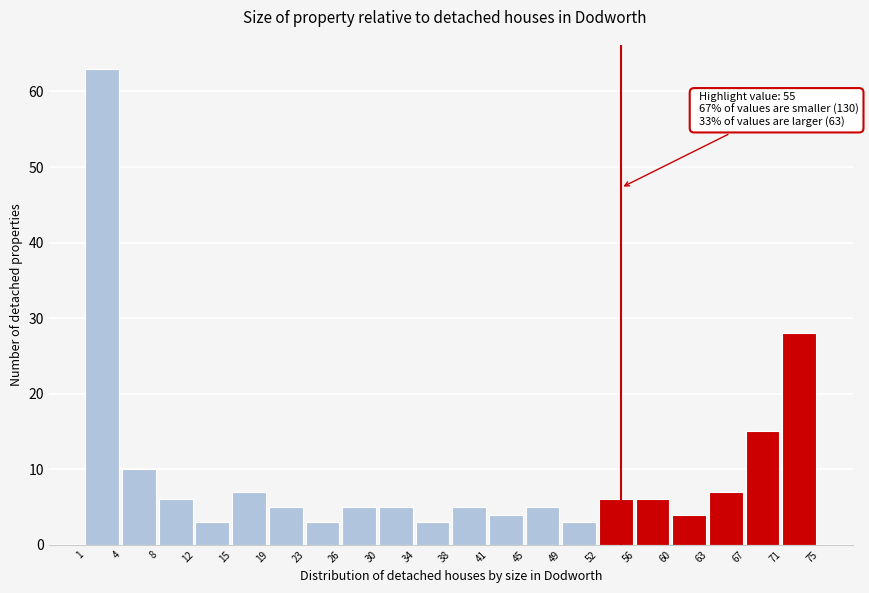

Reading left to right, transcribe all the data shown in this chart.

63	10	6	3	7	5	3	5	5	3	5	4	5	3	6	6	4	7	15	28